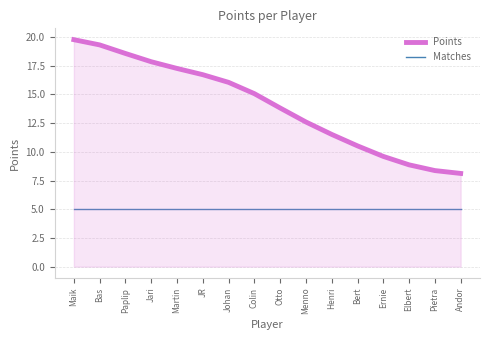

Is the value of Matches at JR greater than the value of Points at Pietra?

No